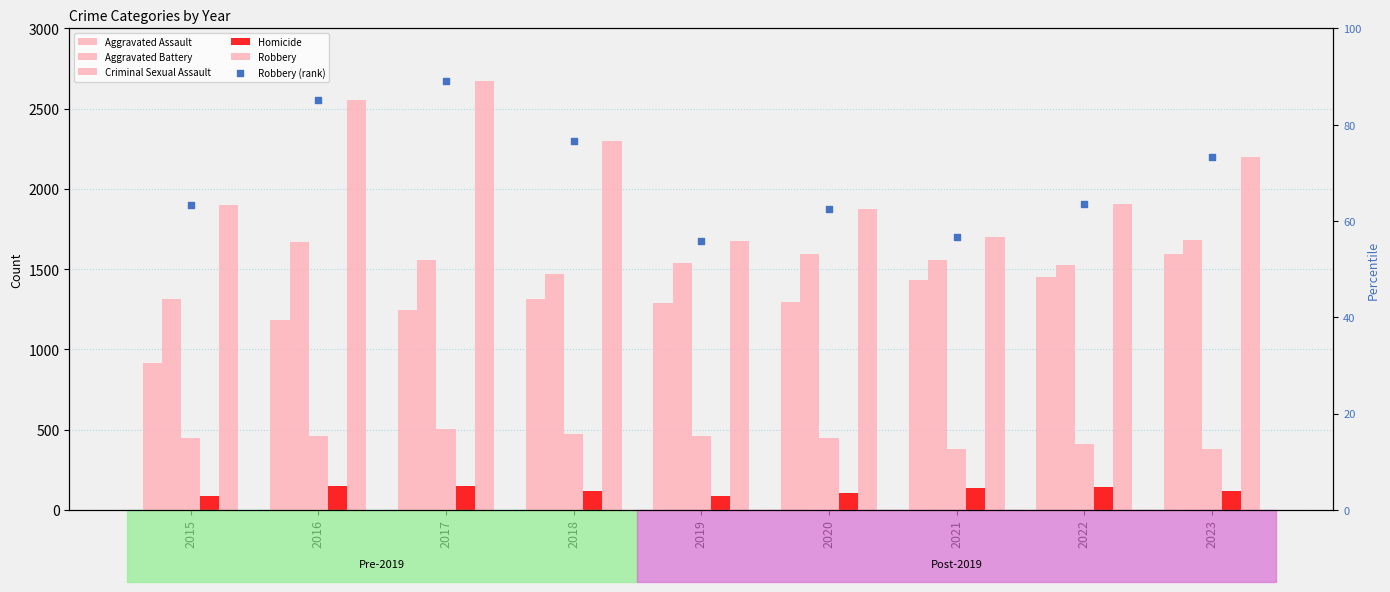

At how many categories does at least one series exceed 1360?

9